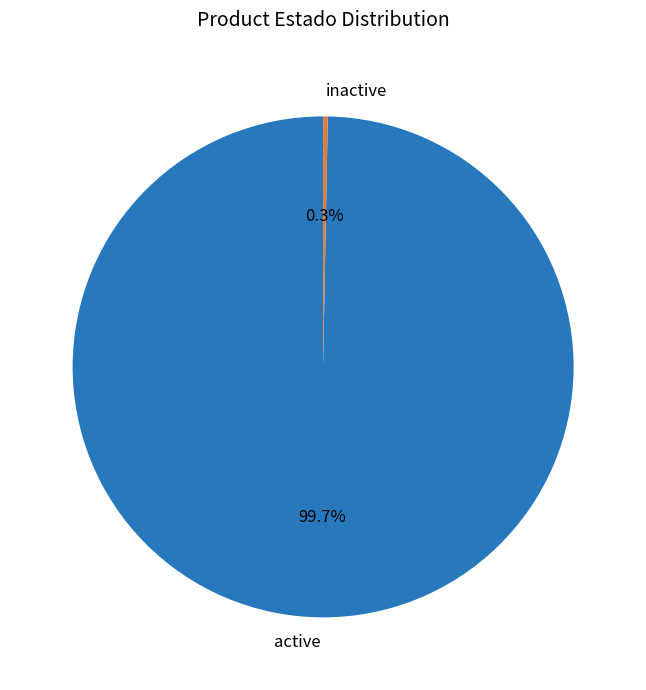

Which slice is the largest?

active